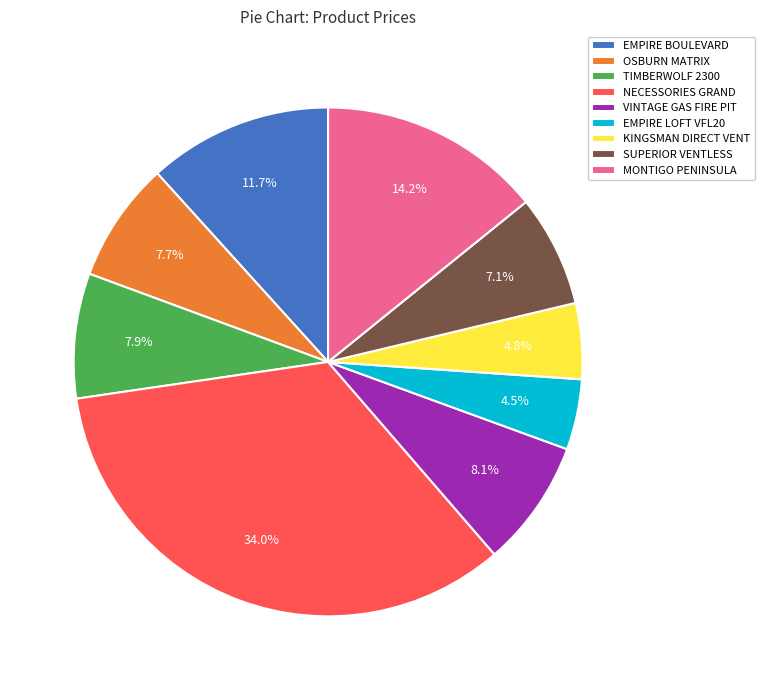

Which slice is the largest?

NECESSORIES GRAND